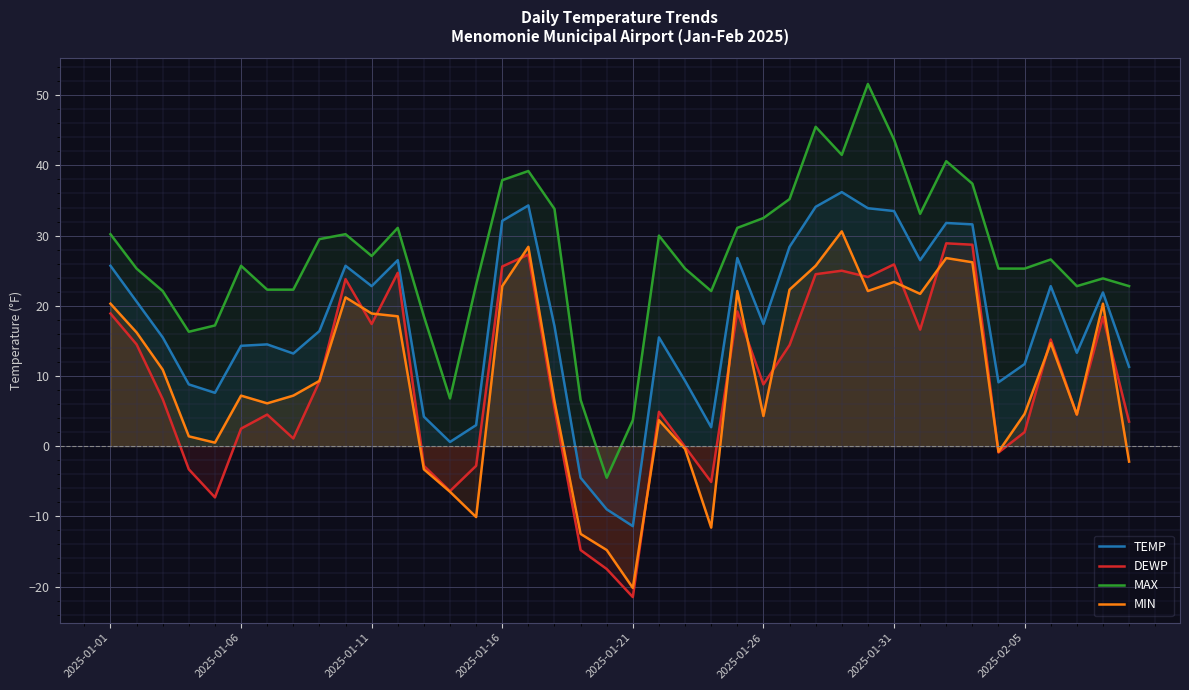

How many lines are shown in the chart?

4